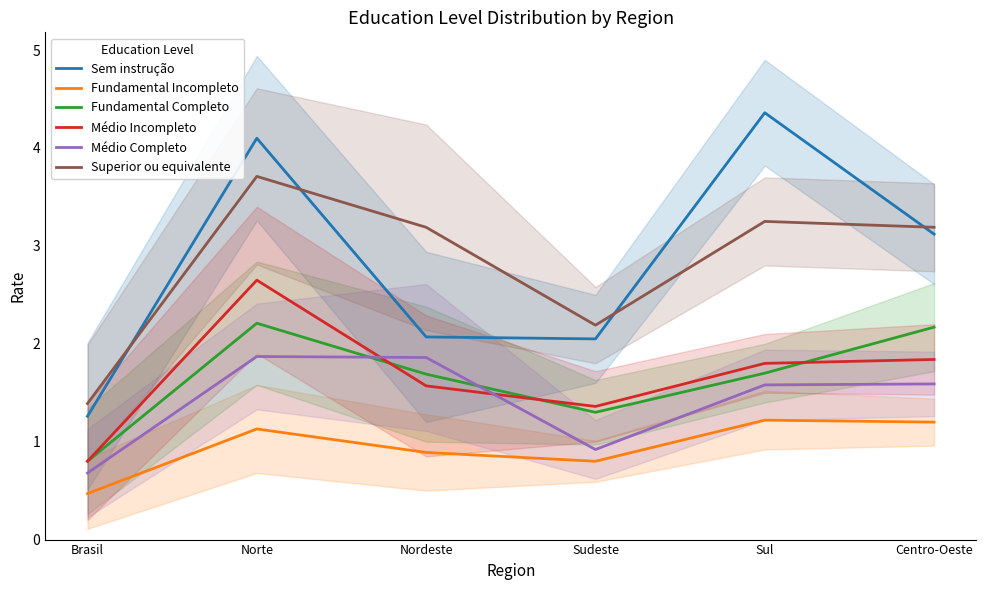

At how many categories does at least one series exceed 2?

5